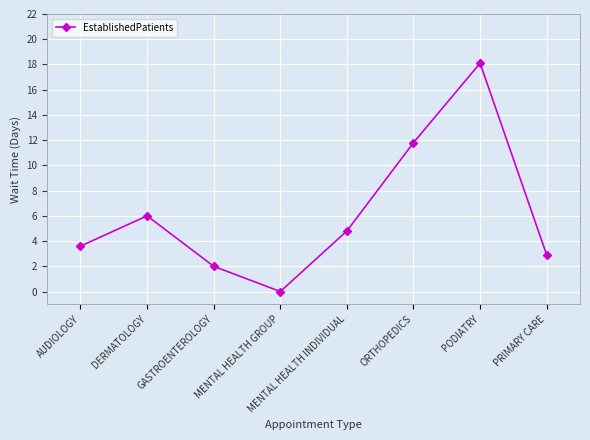

Rank the categories by value from lowest to highest.

MENTAL HEALTH GROUP, GASTROENTEROLOGY, PRIMARY CARE, AUDIOLOGY, MENTAL HEALTH INDIVIDUAL, DERMATOLOGY, ORTHOPEDICS, PODIATRY